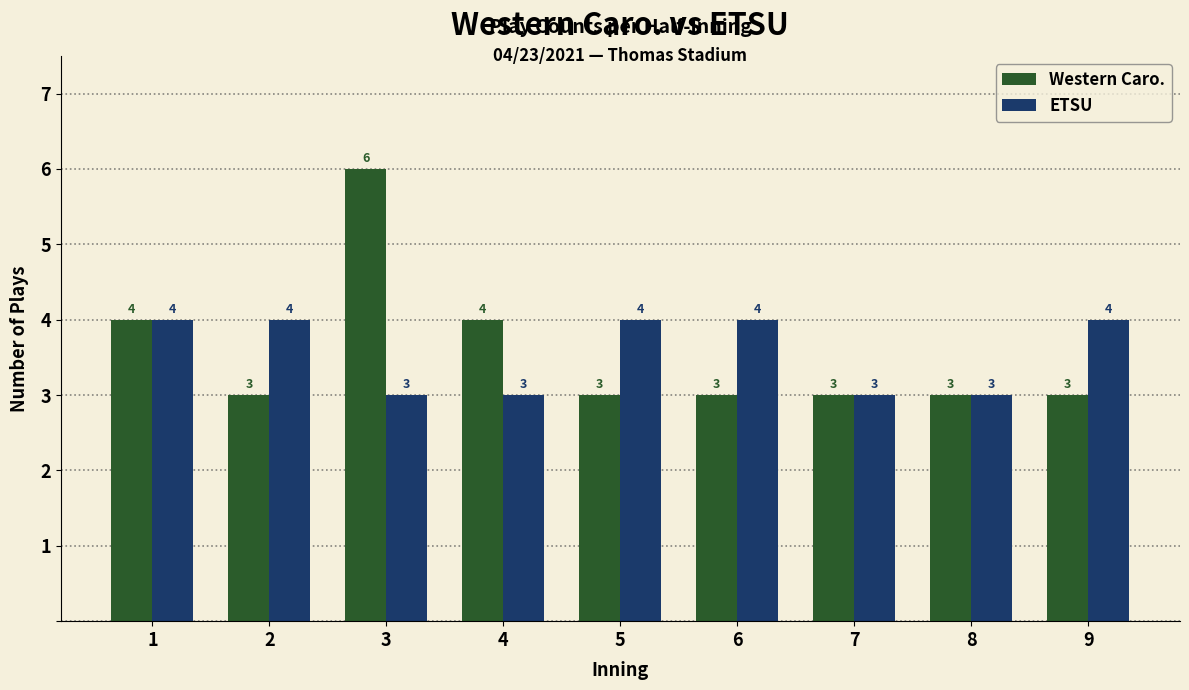

Between 7 and 9, which series saw the biggest shift?

ETSU